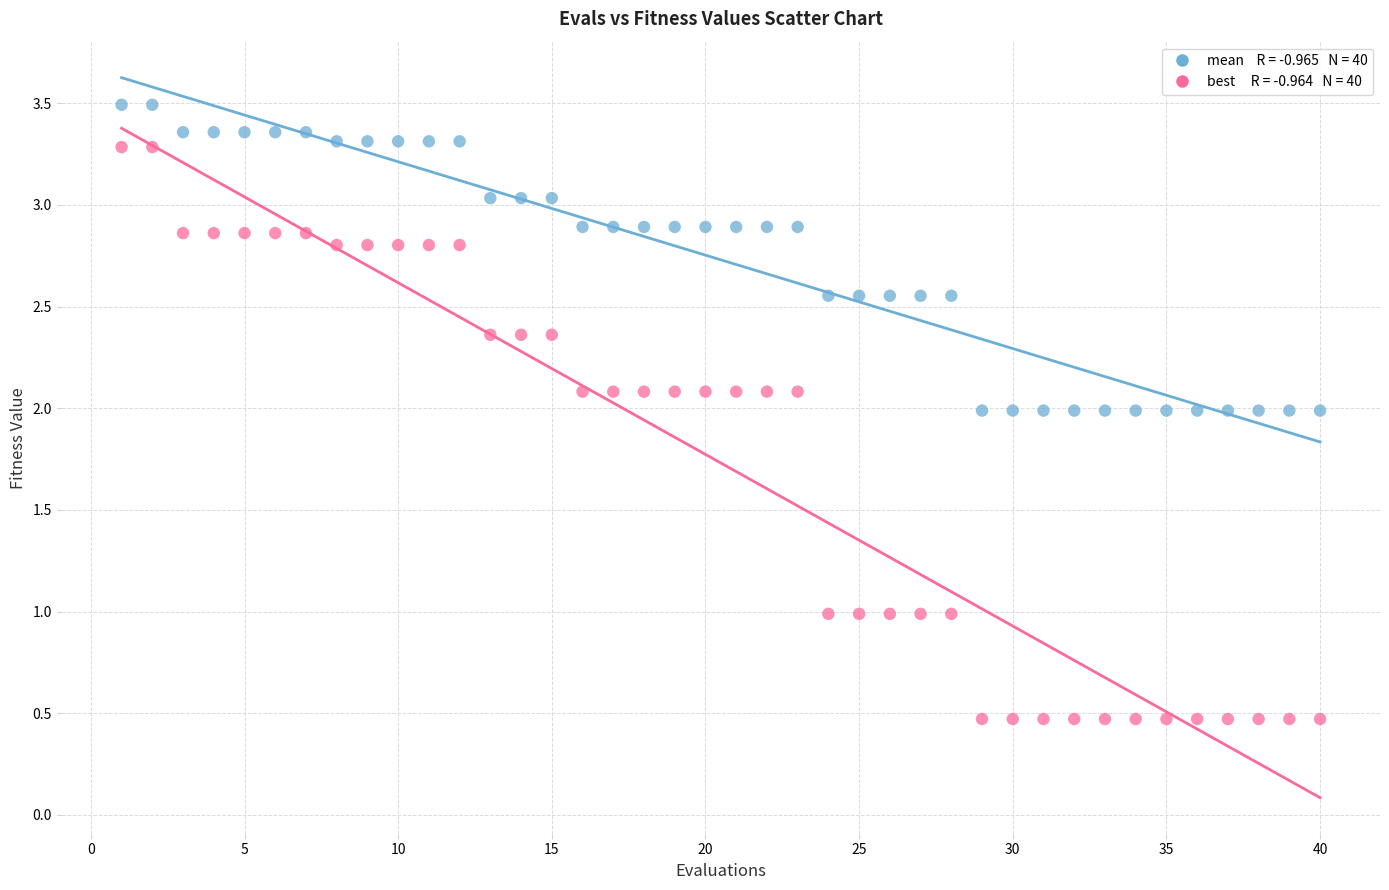

Across all data points, what is the range of X values (max minus min)?

39.0